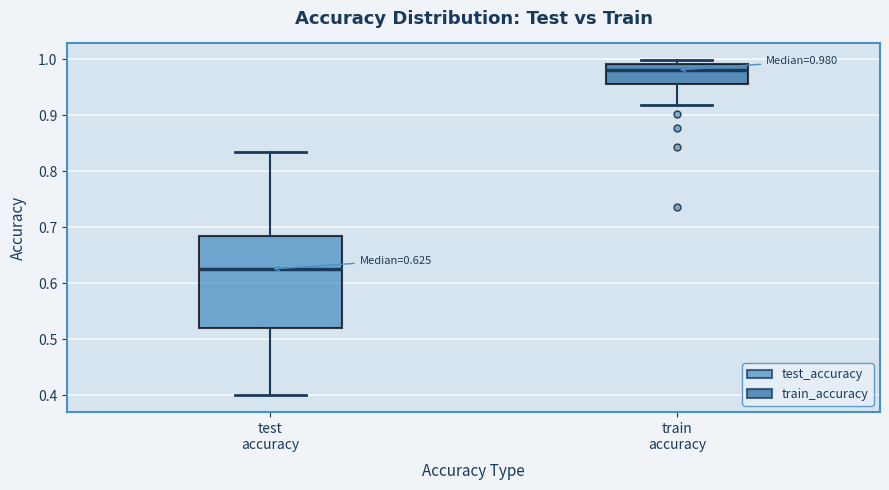

Comparing the boxes themselves (not the whiskers), which one is the tallest?

test accuracy